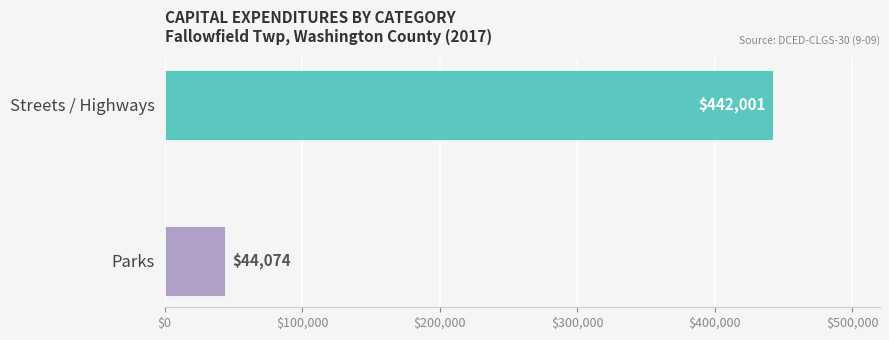

At which category does the chart reach its peak across all series?

Streets / Highways